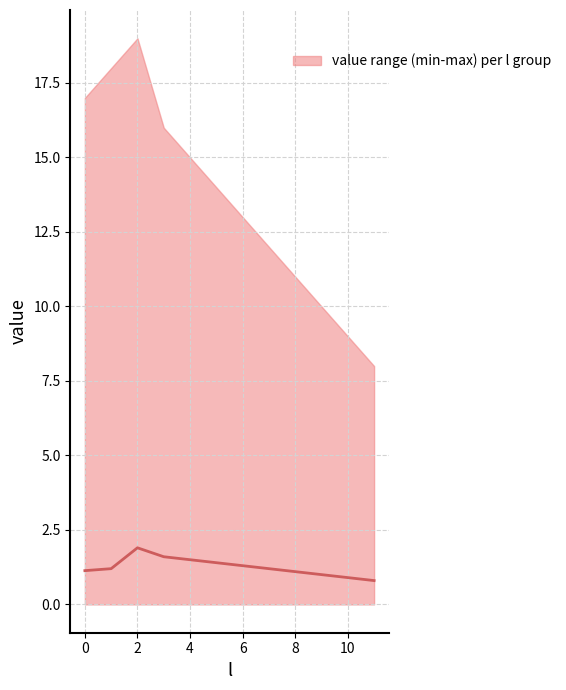

How many data points does each series have?

12